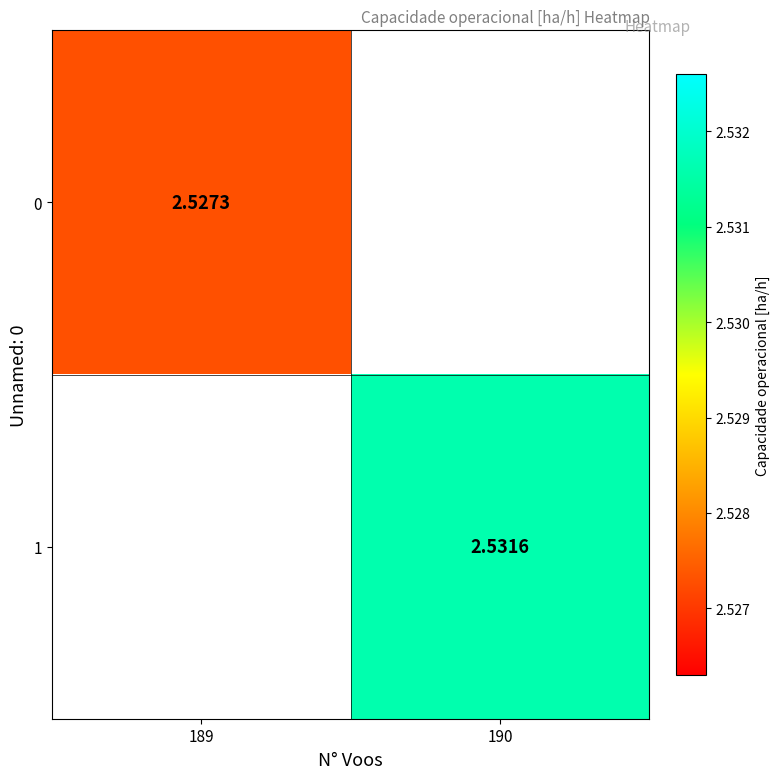

Is the value of 1 at 189 greater than the value of 0 at 189?

No